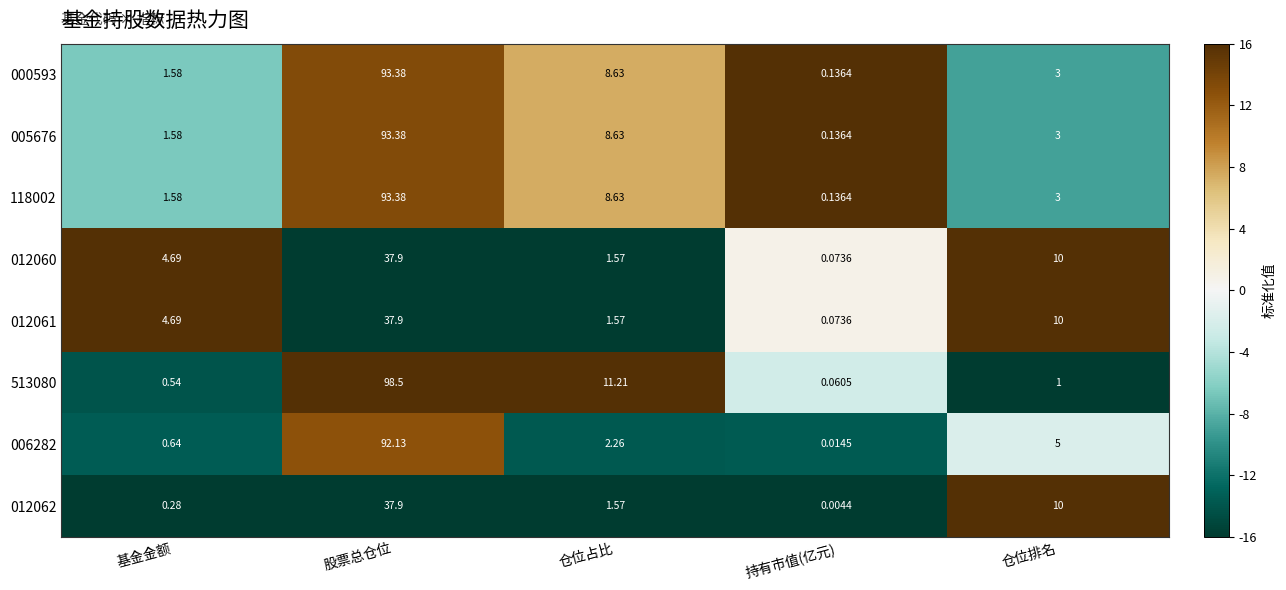

At which label is 000593 closest to 46?

仓位占比